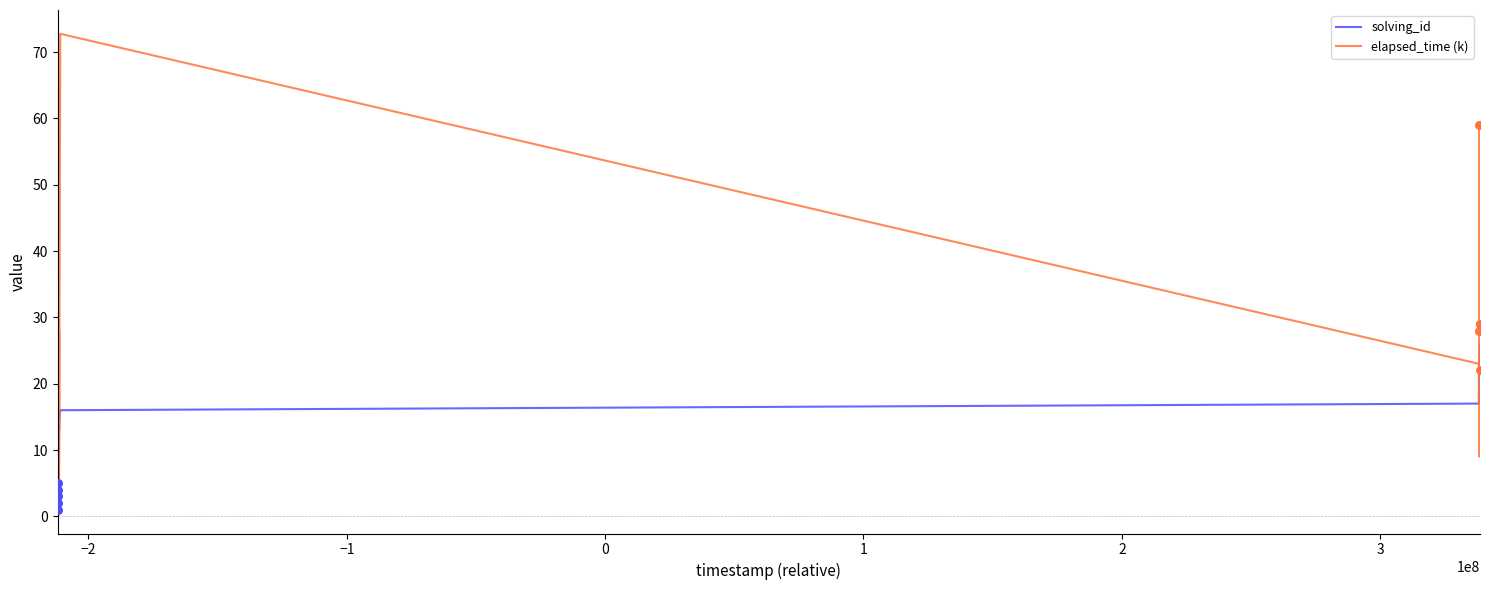

Which series has the largest total across all categories?

elapsed_time (k)